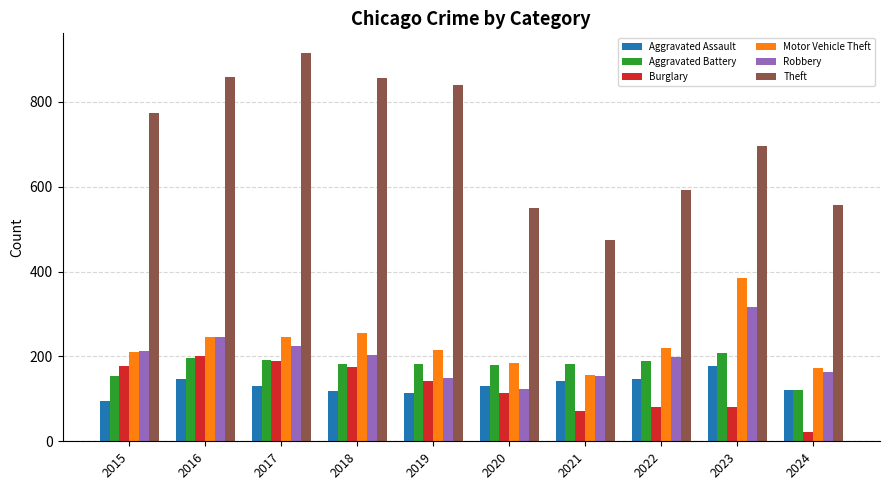

Which series has the widest spread of values?

Theft